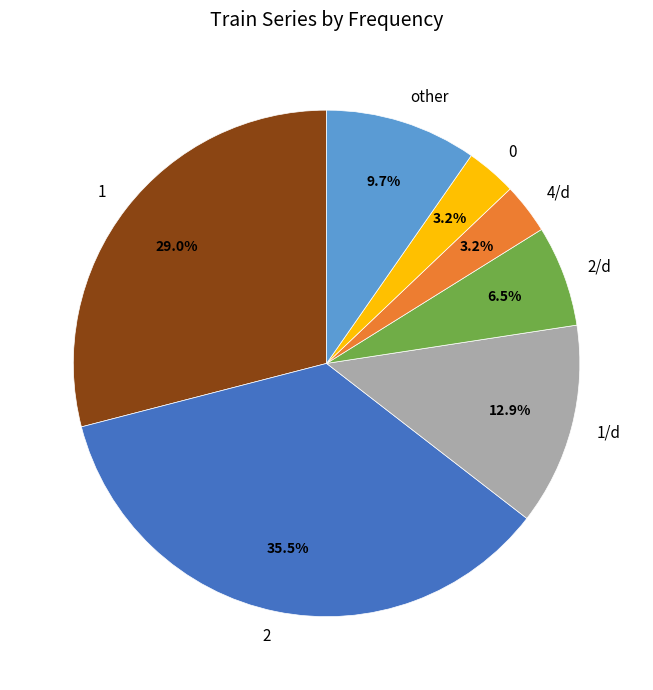

Is 0 the majority of the pie?

No